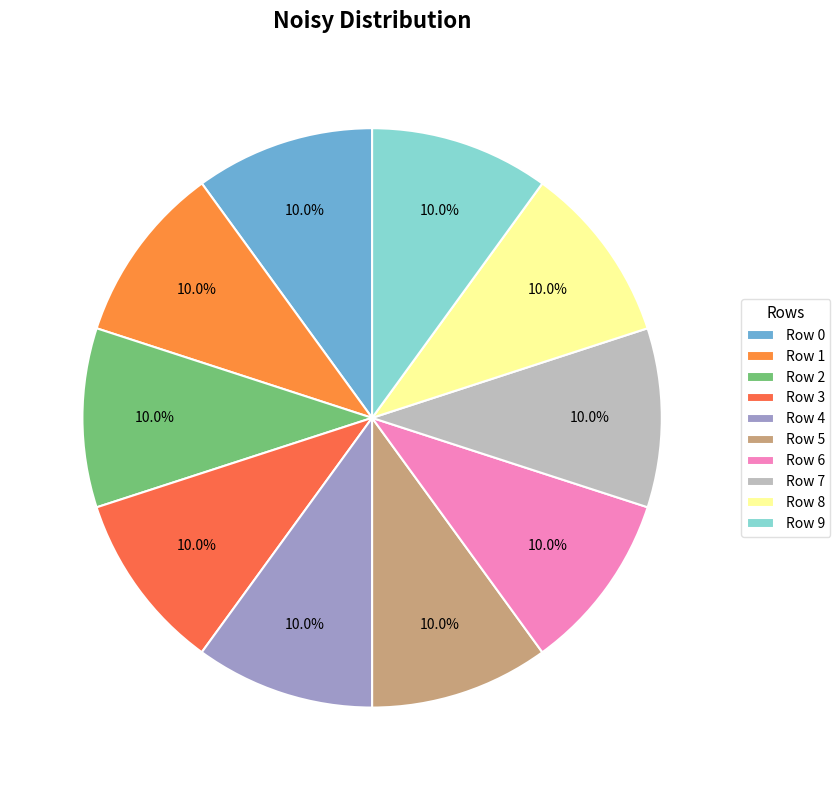

Which slice is the smallest?

Row 5